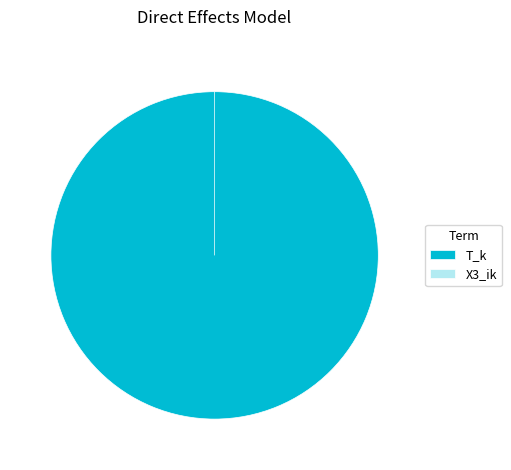

How many slices are in this pie chart?

2